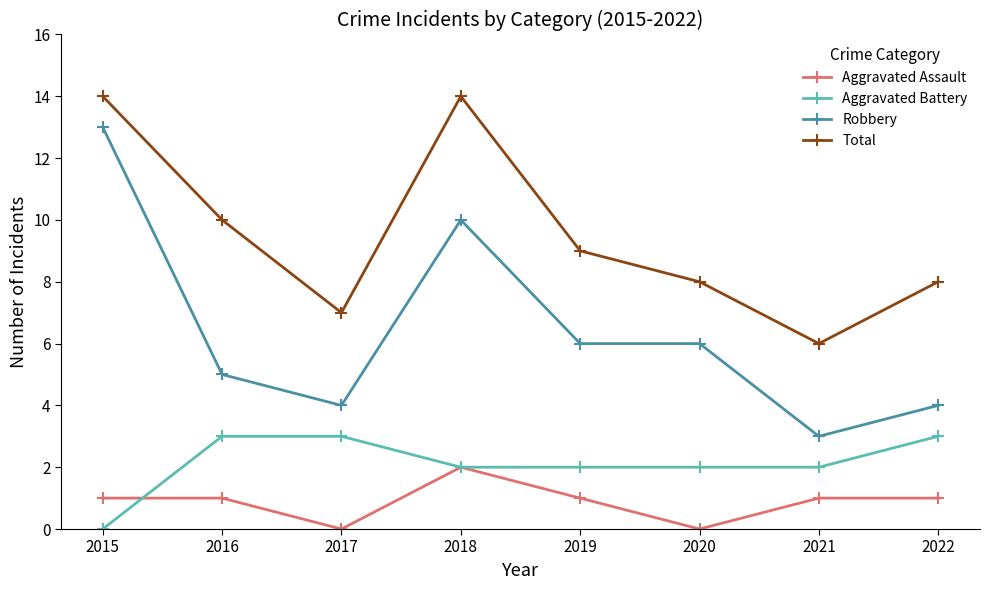

Reading left to right, transcribe all the data shown in this chart.

Aggravated Assault: 1	1	0	2	1	0	1	1
Aggravated Battery: 0	3	3	2	2	2	2	3
Robbery: 13	5	4	10	6	6	3	4
Total: 14	10	7	14	9	8	6	8